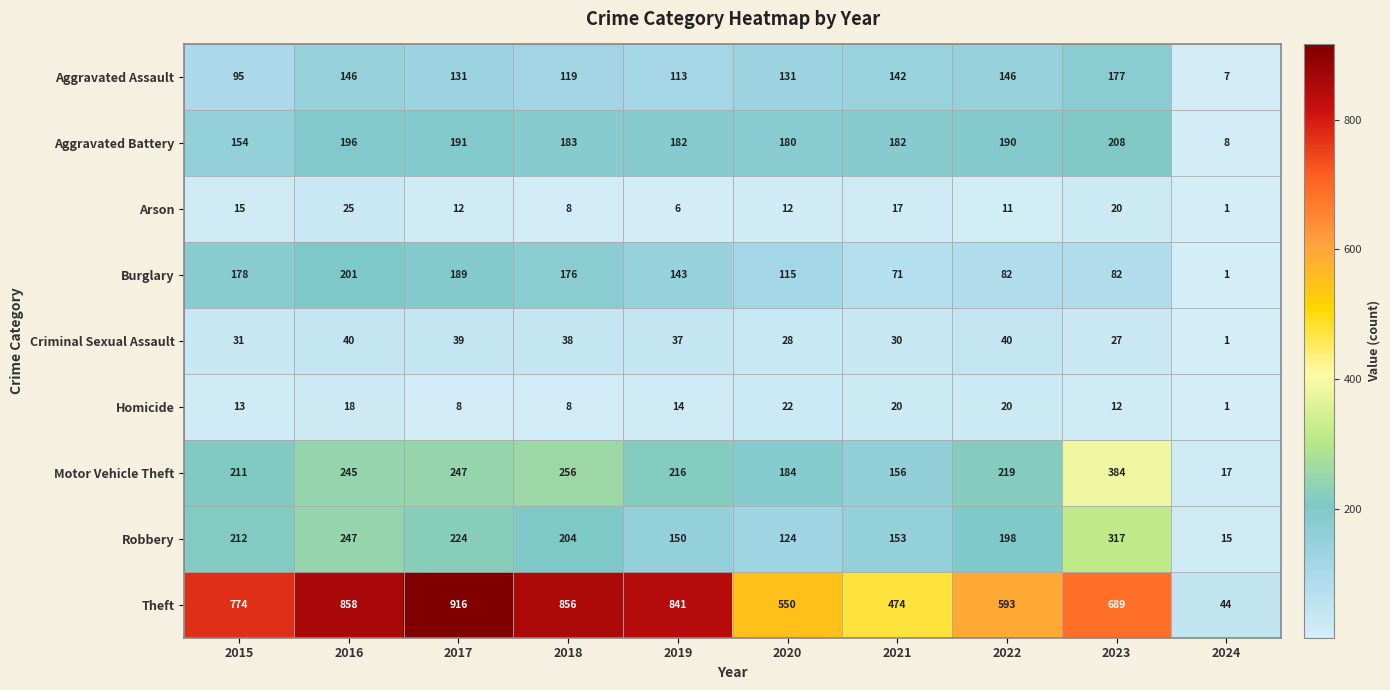

Which series has the largest range (max minus min)?

Theft